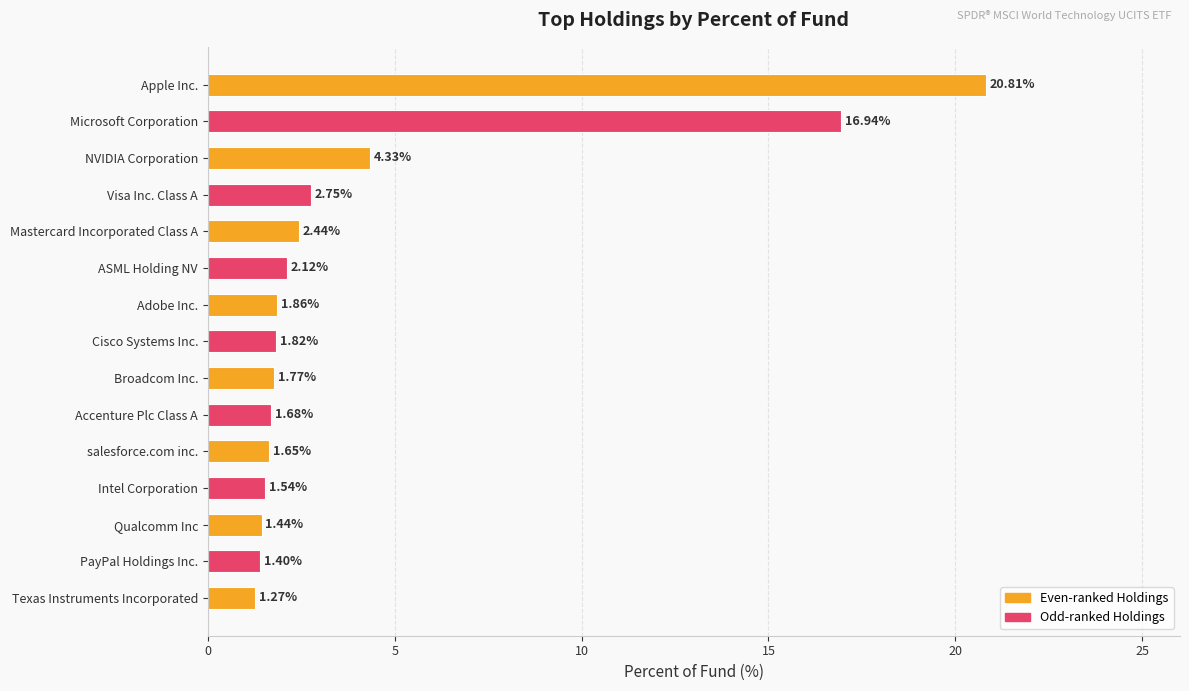

What is the difference between the maximum and minimum values?

19.5